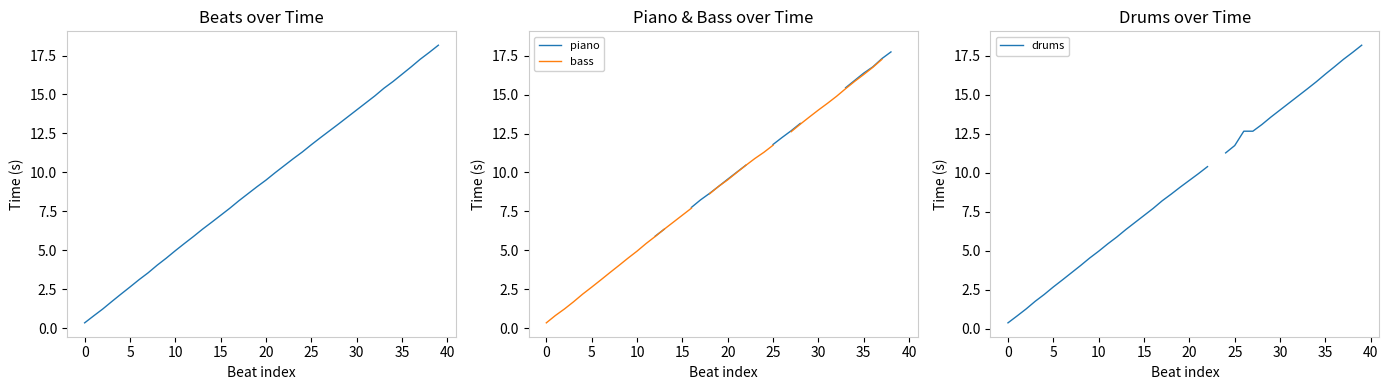

What is the difference between the maximum and second lowest values in the beats series?

17.4